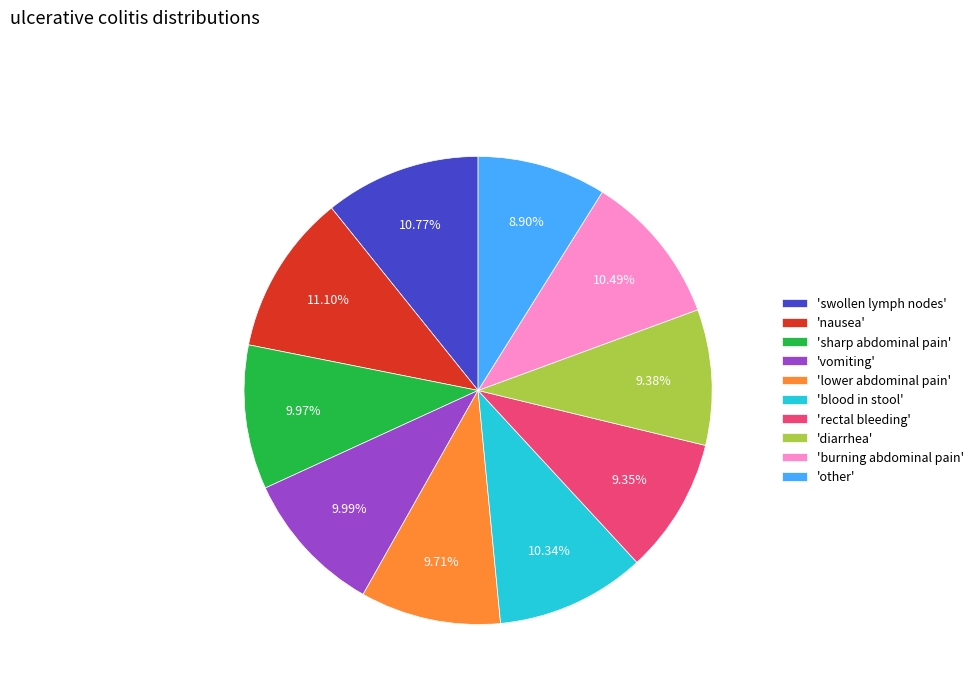

Is the sum of 'sharp abdominal pain' and 'diarrhea' greater than half?

No